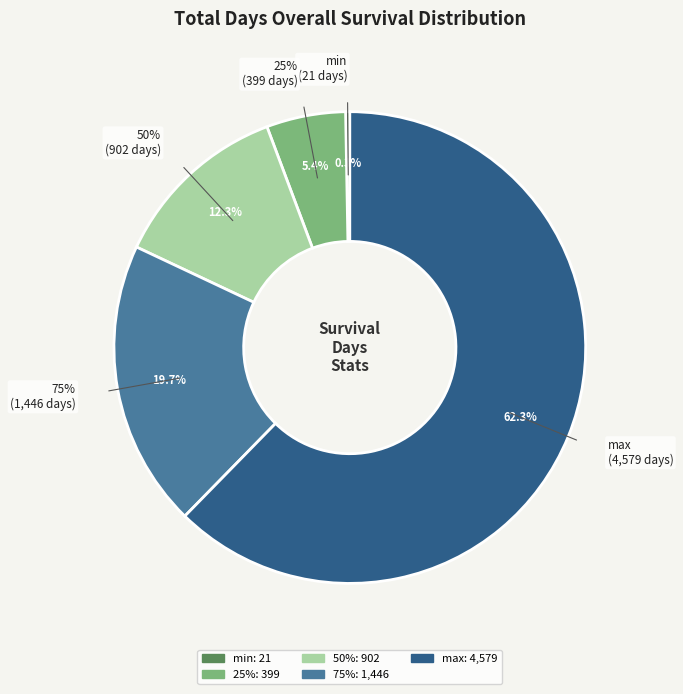

Which category has the biggest portion of the pie?

max